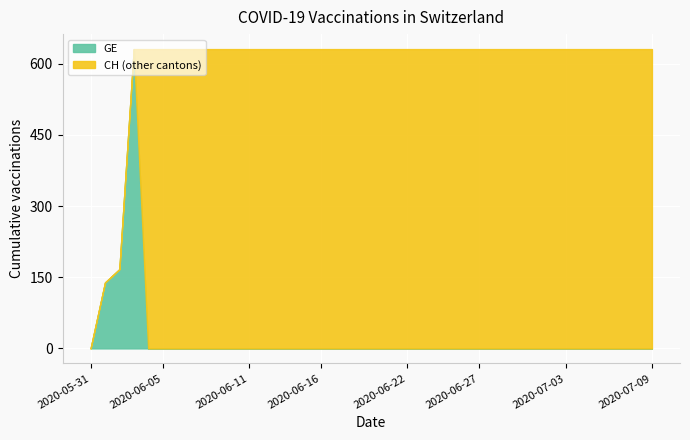

True or false: GE and CH intersect in this chart.

False